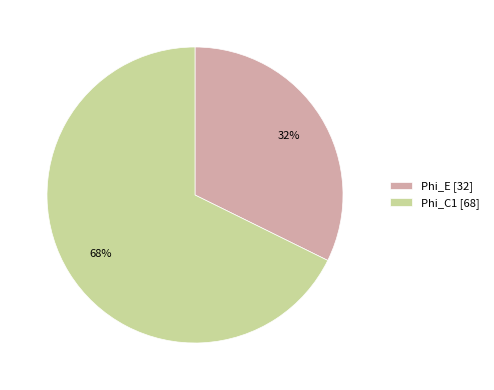

To the nearest percent, what percentage of the pie is Phi_E?

32%